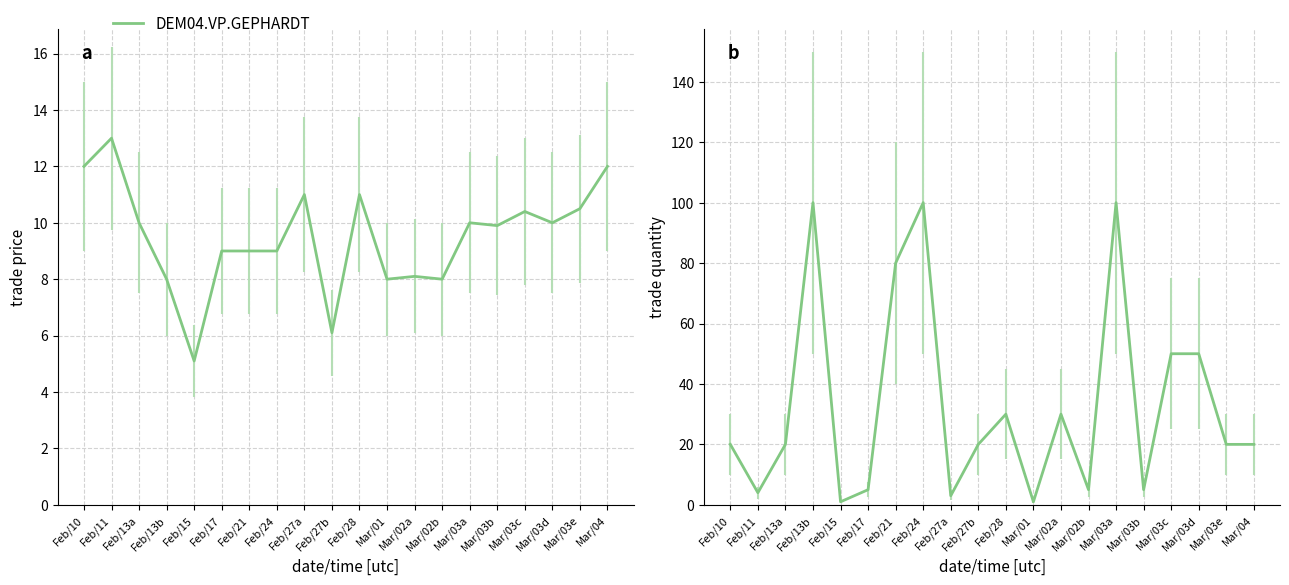

What is the label of the 20th point from the left?

Mar/04